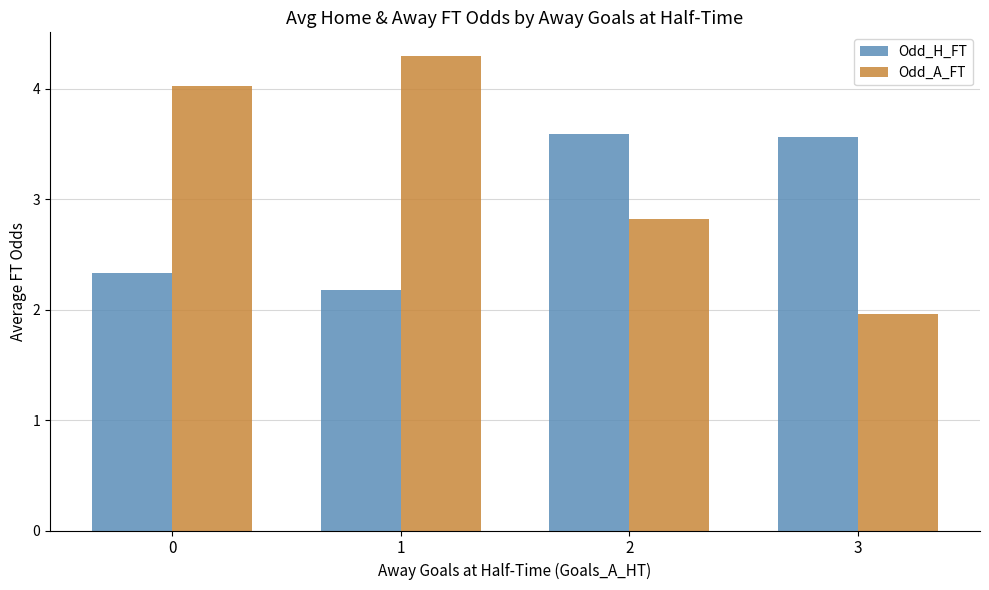

Reading right to left, what are all the values shown in this chart?

Odd_H_FT: 3.6	3.6	2.2	2.3
Odd_A_FT: 2.0	2.8	4.3	4.0